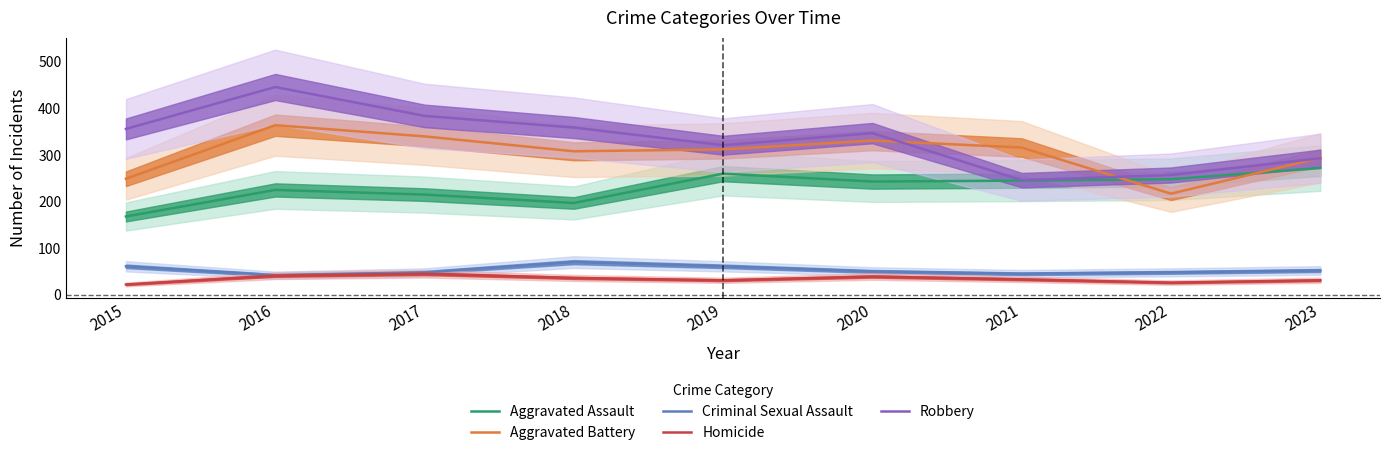

Reading right to left, list all the values displayed in this chart.

Aggravated Assault: 272	248	245	243	260	197	215	225	168
Aggravated Battery: 294	217	316	331	312	308	340	364	249
Criminal Sexual Assault: 52	48	45	50	61	70	48	42	61
Homicide: 31	26	33	39	31	36	45	41	22
Robbery: 293	257	246	347	321	359	384	446	356